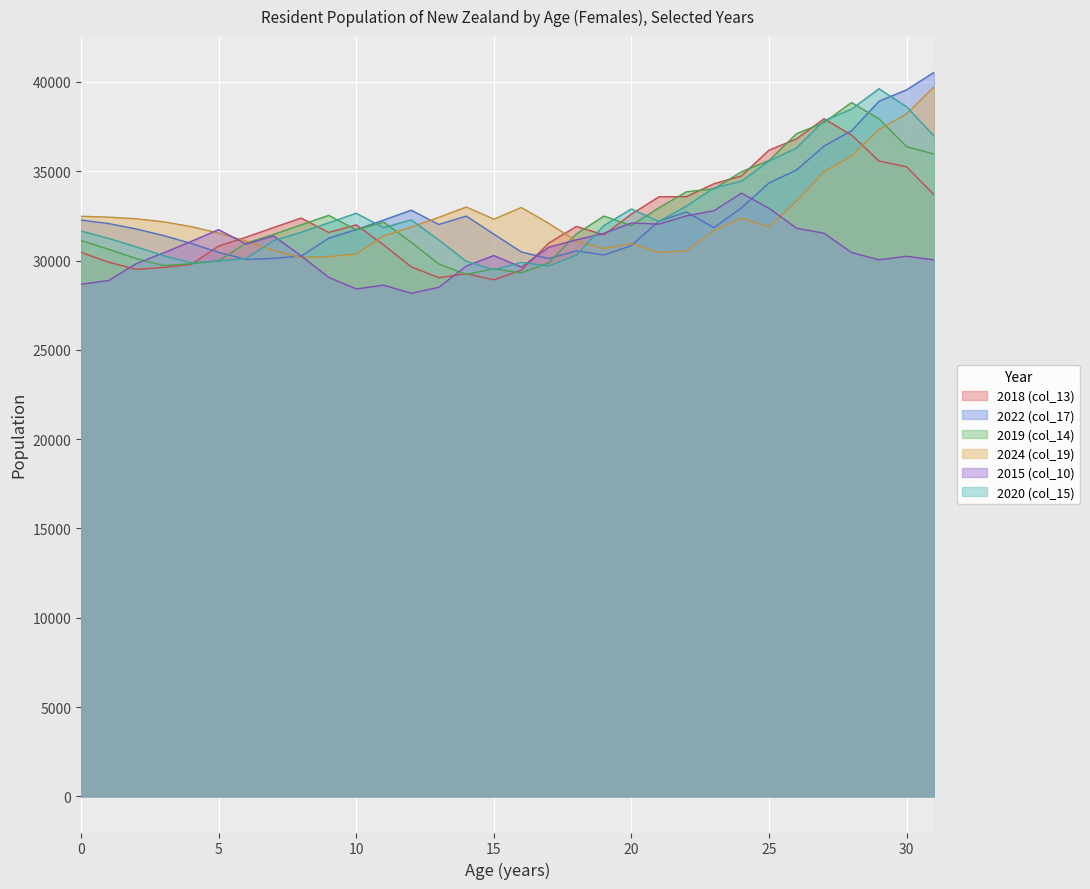

Reading left to right, extract all data points from this chart.

2018 (col_13): 30460	29910	29510	29610	29780	30810	31310	31850	32380	31570	32000	30870	29650	29040	29260	28920	29460	30980	31910	31440	32600	33570	33580	34300	34740	36180	36810	37940	37030	35570	35250	33680
2022 (col_17): 32270	32070	31770	31400	30960	30460	30060	30120	30250	31250	31730	32270	32820	32020	32490	31480	30480	30110	30540	30310	30840	32210	32720	31840	32950	34340	35070	36410	37270	38920	39560	40540
2019 (col_14): 31120	30630	30110	29720	29820	29980	30980	31460	32000	32530	31720	32150	31020	29810	29220	29540	29310	29870	31490	32490	31960	32950	33850	34020	34970	35600	37100	37730	38850	37930	36380	35960
2024 (col_19): 32480	32430	32340	32170	31900	31540	31090	30570	30160	30220	30370	31380	31870	32420	33000	32320	32970	32080	31090	30670	30960	30450	30540	31680	32380	31880	33330	34970	35860	37340	38210	39720
2015 (col_10): 28670	28880	29820	30430	31070	31730	30920	31380	30260	29060	28410	28620	28170	28500	29690	30280	29630	30750	31160	31520	32100	32040	32500	32790	33770	32930	31810	31530	30450	30040	30240	30040
2020 (col_15): 31650	31240	30770	30270	29880	29970	30110	31110	31580	32110	32650	31840	32280	31150	29960	29480	29900	29690	30310	31960	32890	32190	33050	34060	34440	35570	36300	37830	38480	39620	38610	36970